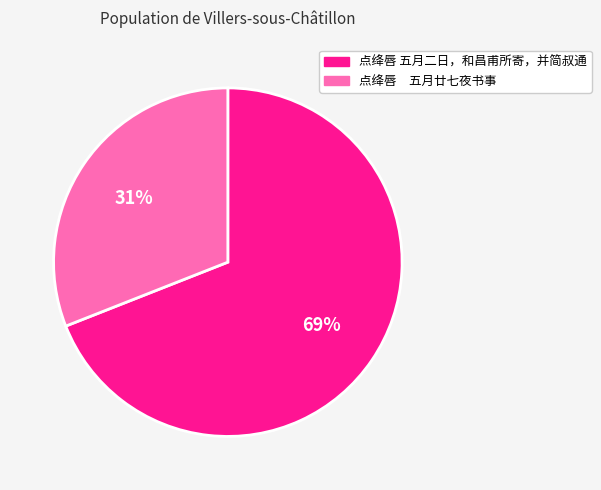

How many segments does this pie chart have?

2